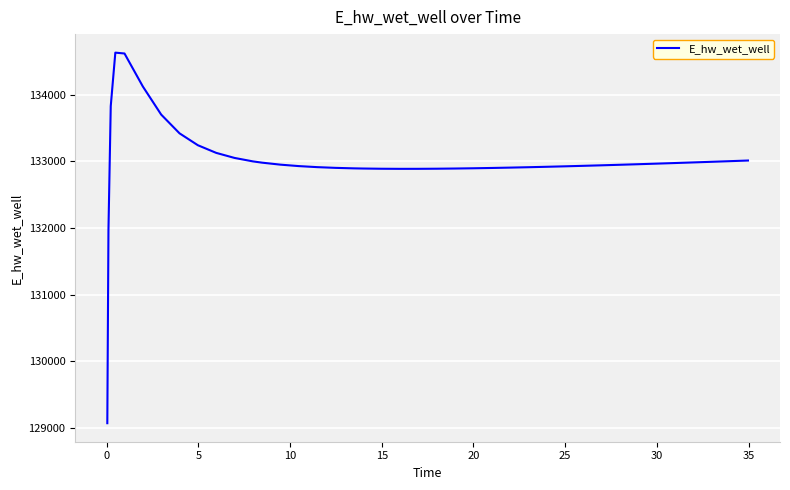

What is the minimum value shown in the chart?

129070.3